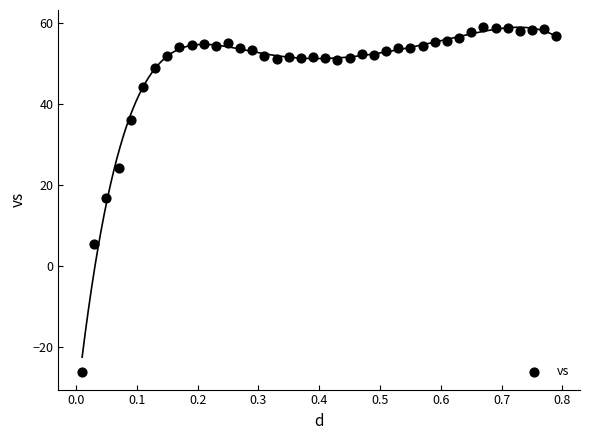

What is the range of X values (max minus min)?

0.8